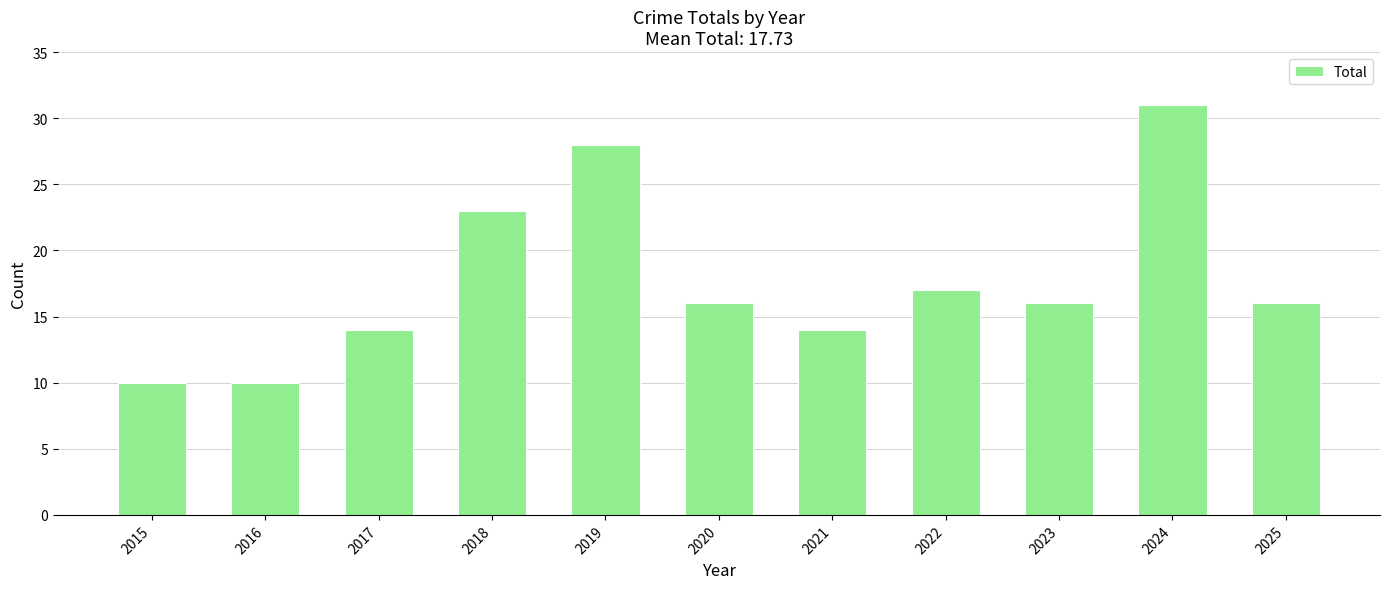

What is the value of the 2nd bar from the left?

10